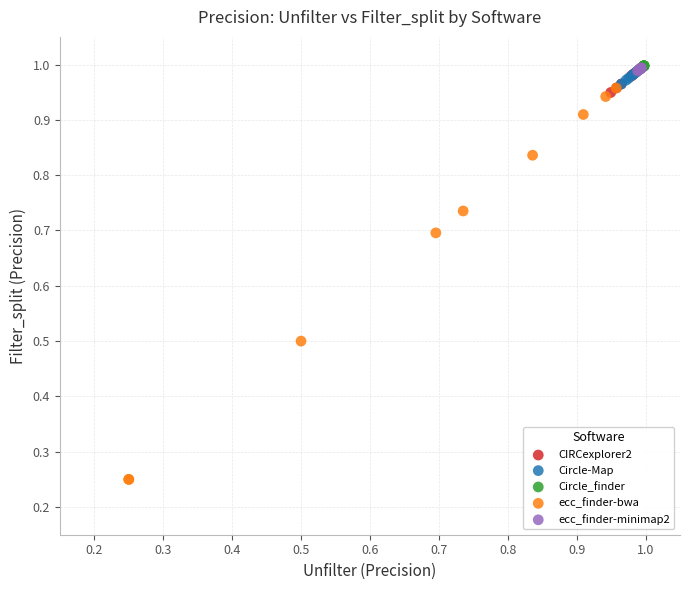

Which series has the largest Y range (max minus min)?

ecc_finder-bwa